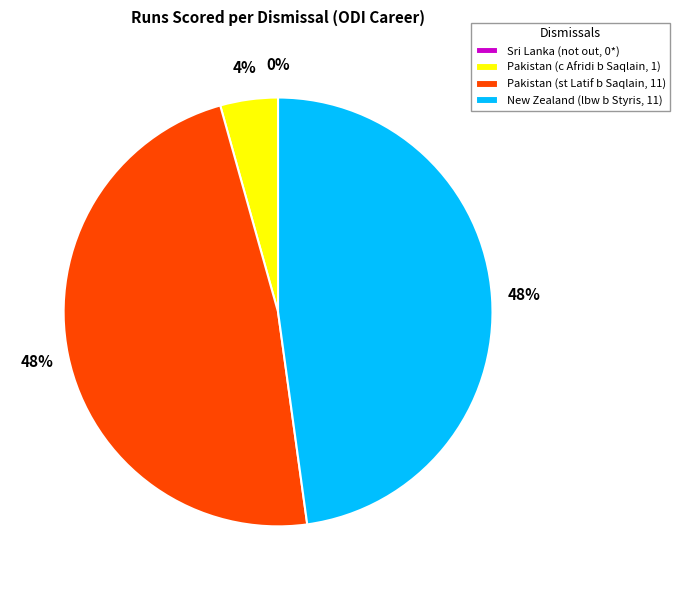

How many slices are in this pie chart?

4